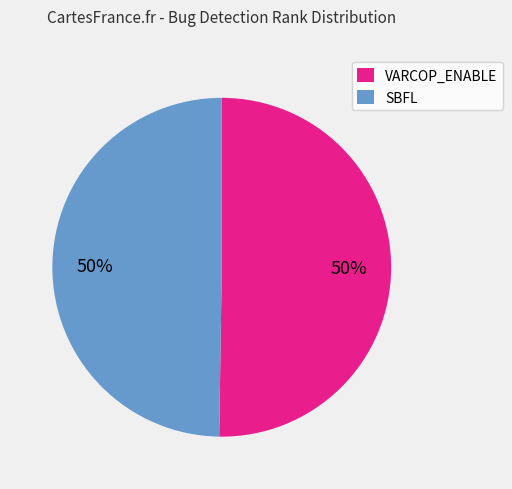

Is it true that SBFL is 35% of the pie?

False